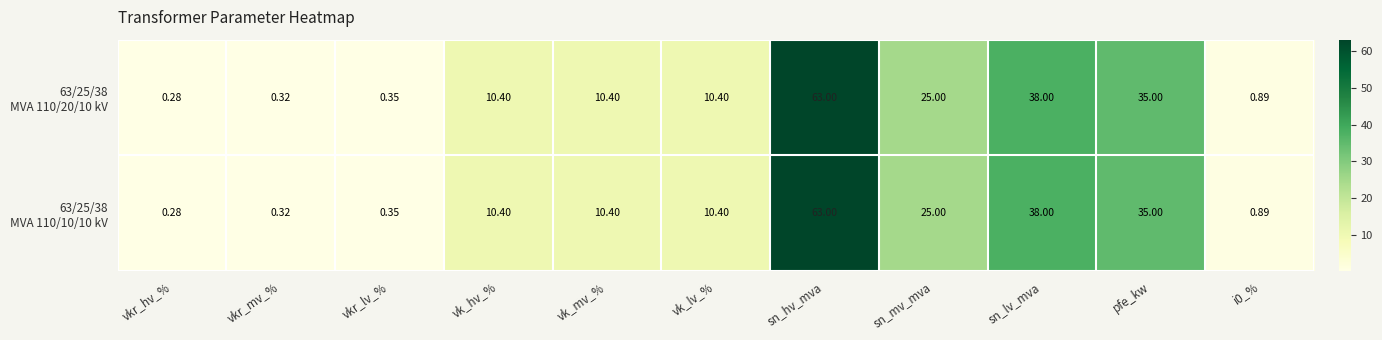

At which category is the sum across all series the highest?

sn_hv_mva